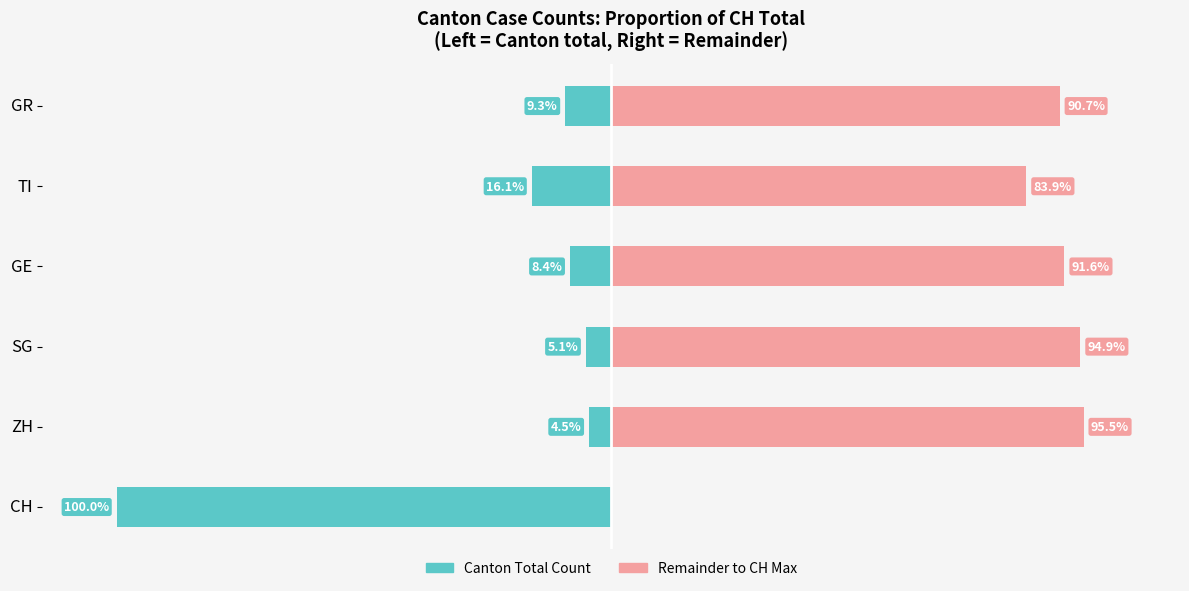

How many values in the CH Total (left) series are below -8?

4